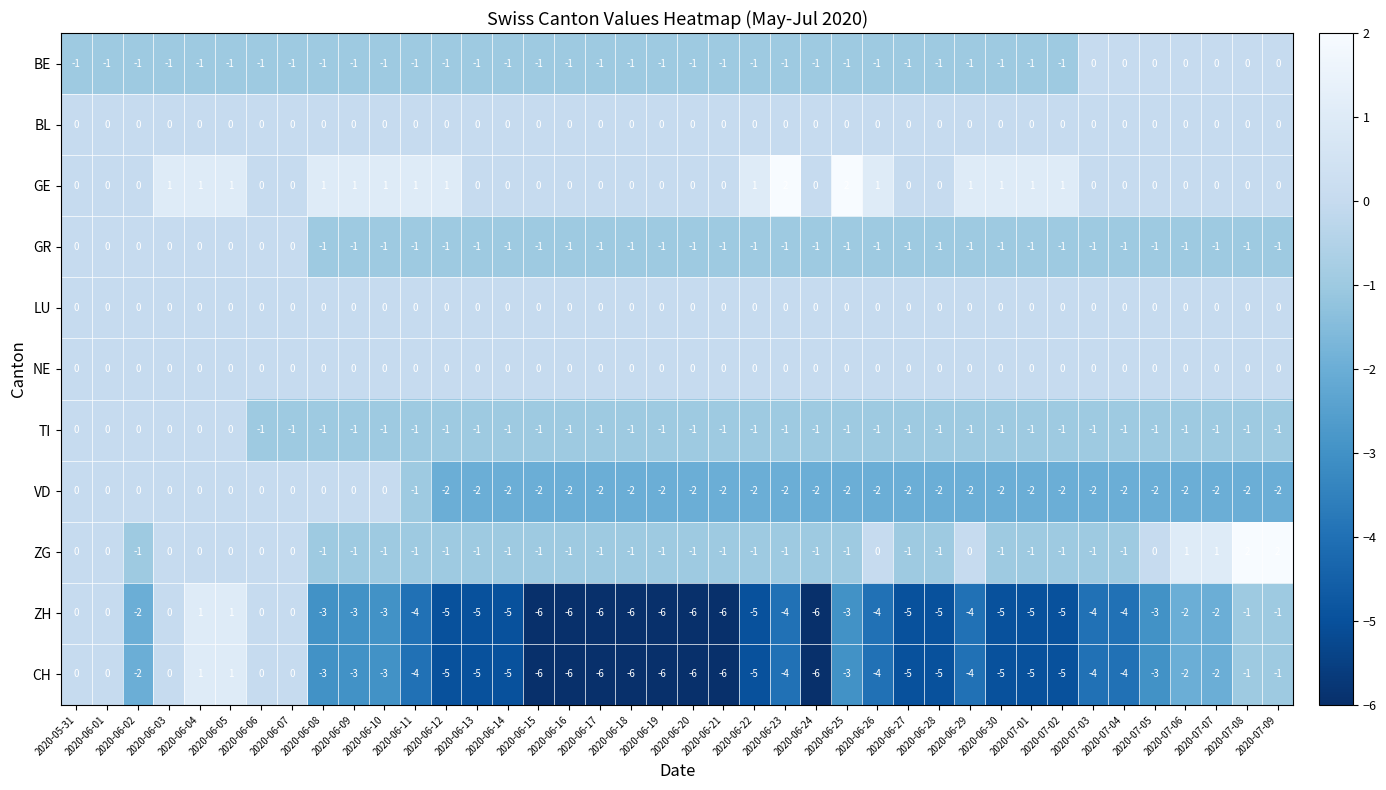

Count the GE values in the range 0 to 1.

38